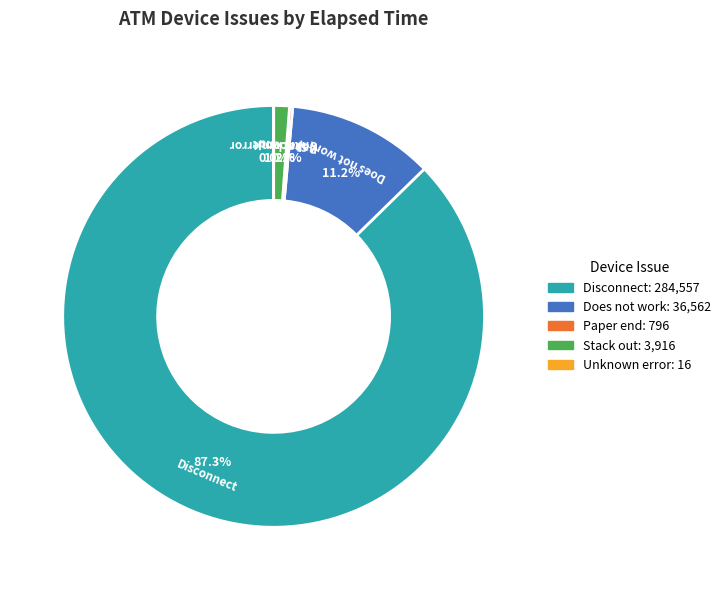

Between Disconnect and Does not work, which is larger?

Disconnect